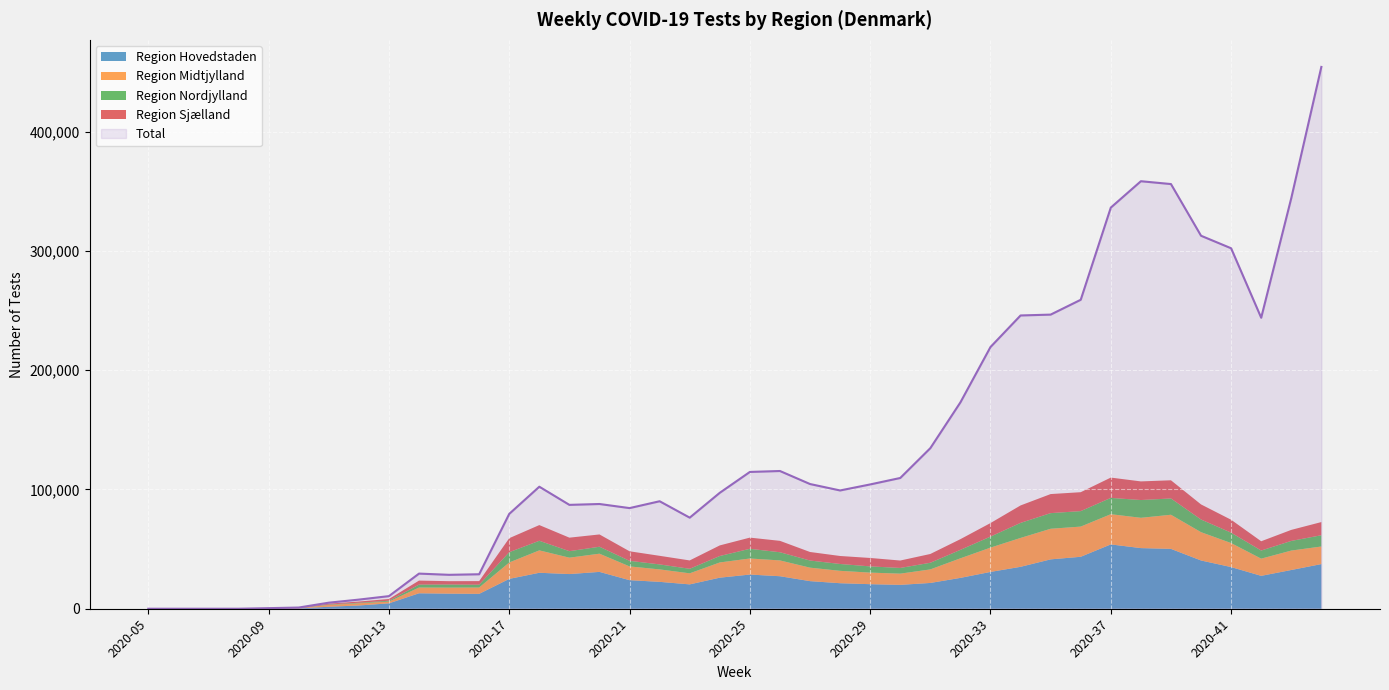

The Region Sjælland series shows 706 at 2020-11. True or false?

True